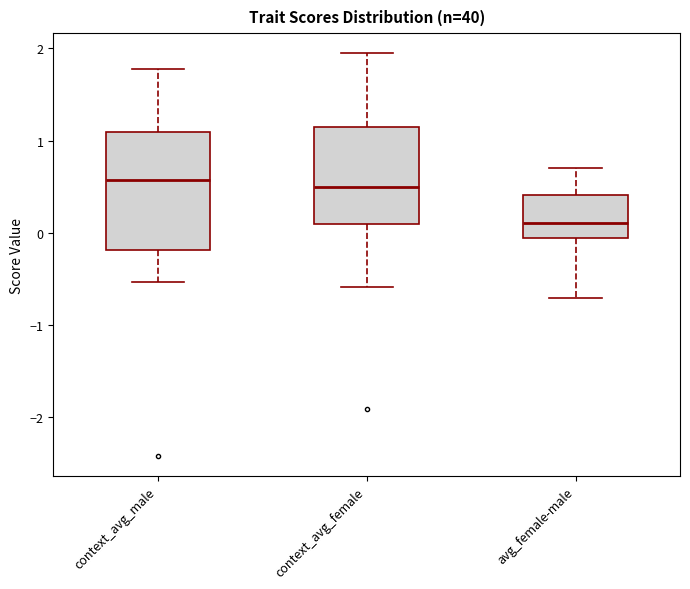

Which box is the tallest, from its lower edge to its upper edge?

context_avg_male